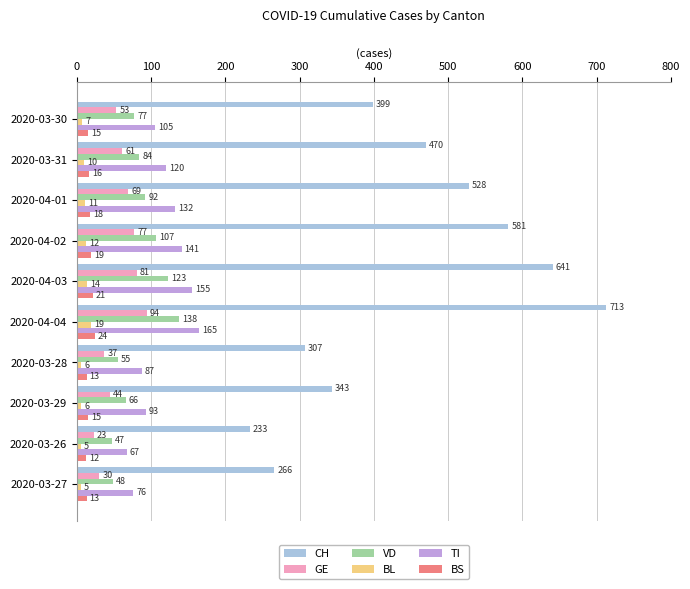

Is the value of BS at 2020-03-26 greater than the value of GE at 2020-03-26?

No